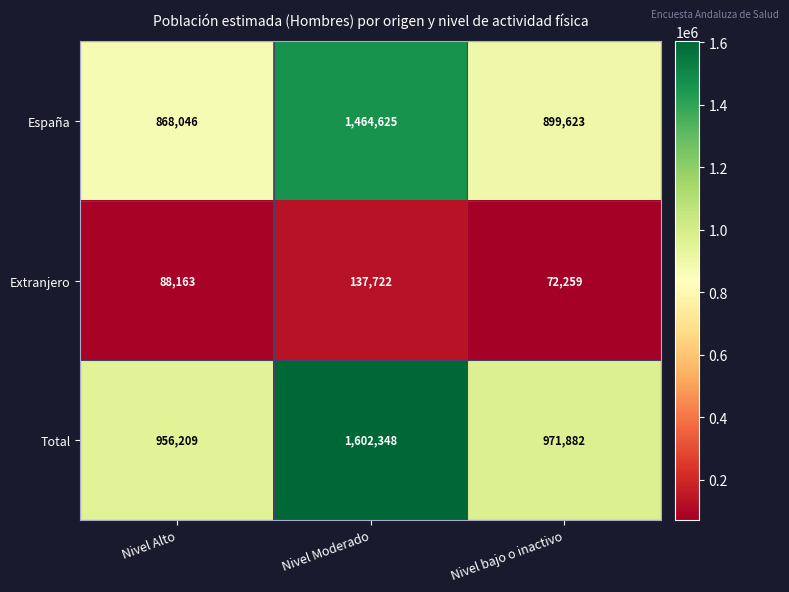

Reading right to left, extract all data points from this chart.

España: 899623	1464625	868046
Extranjero: 72259	137722	88163
Total: 971882	1602348	956209